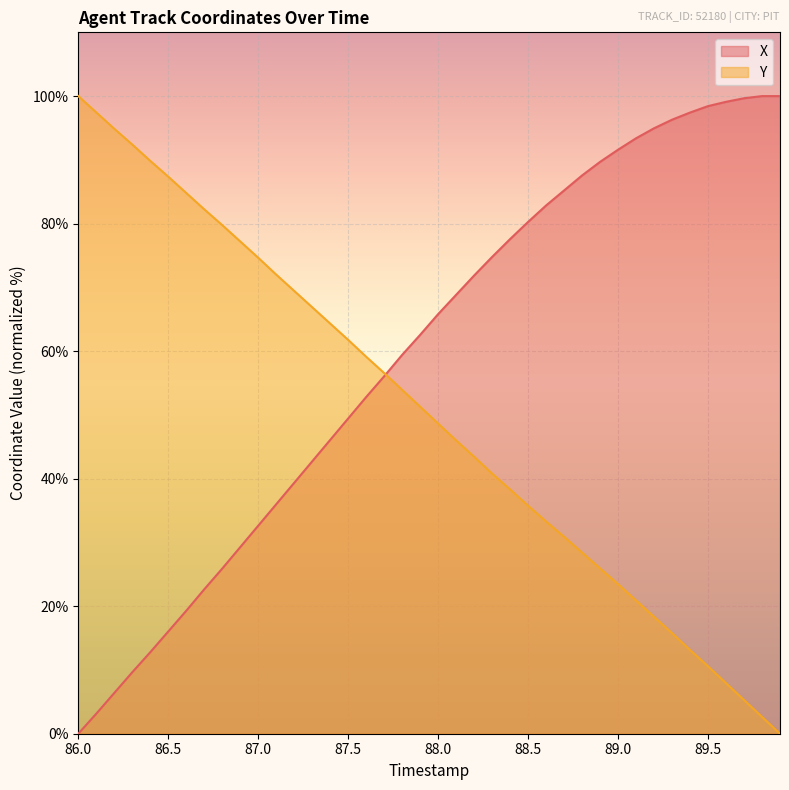

How many times do Y and X cross each other?

1